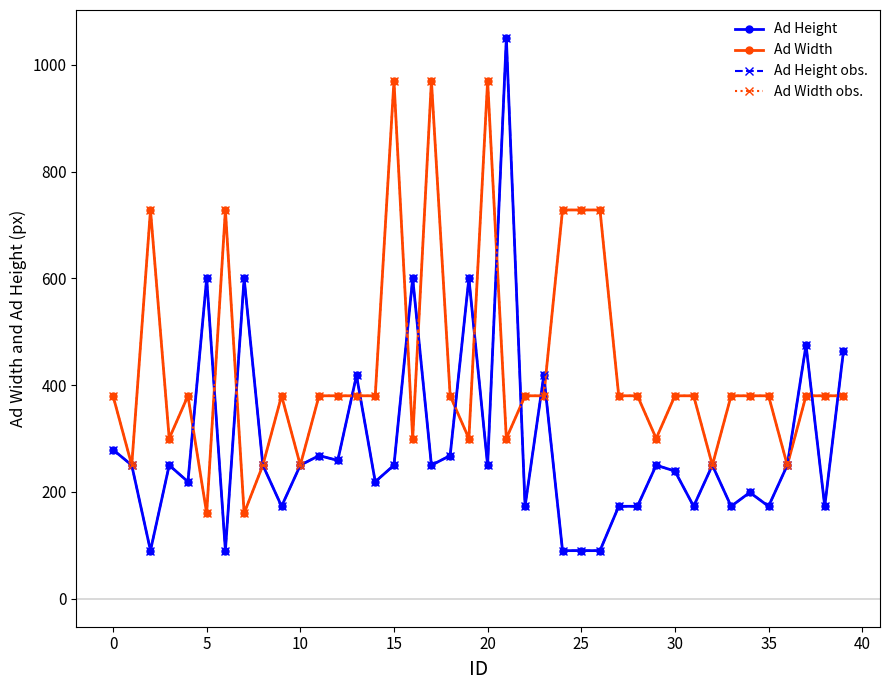

What is the difference between the maximum and second lowest values in the Ad Height series?

960